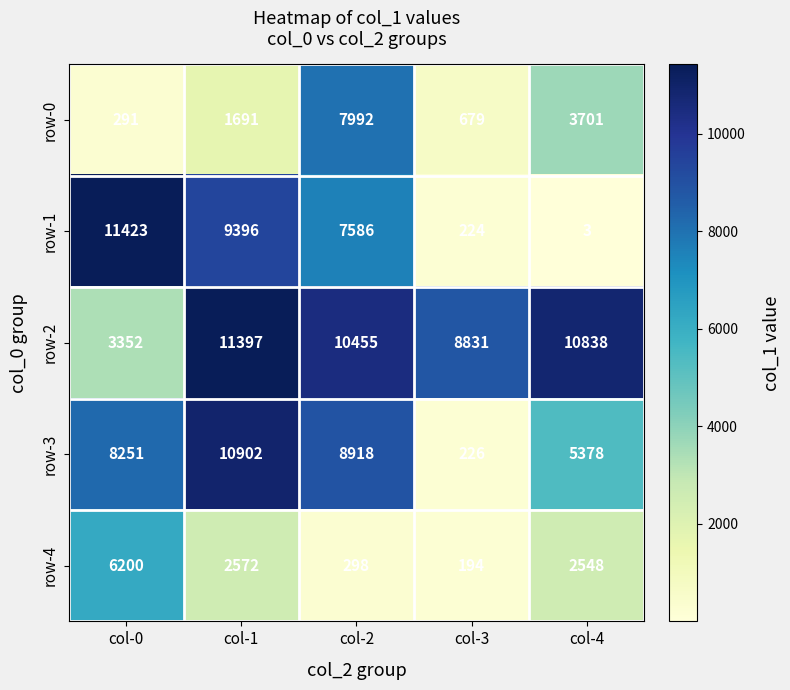

How many distinct data groups are displayed?

5